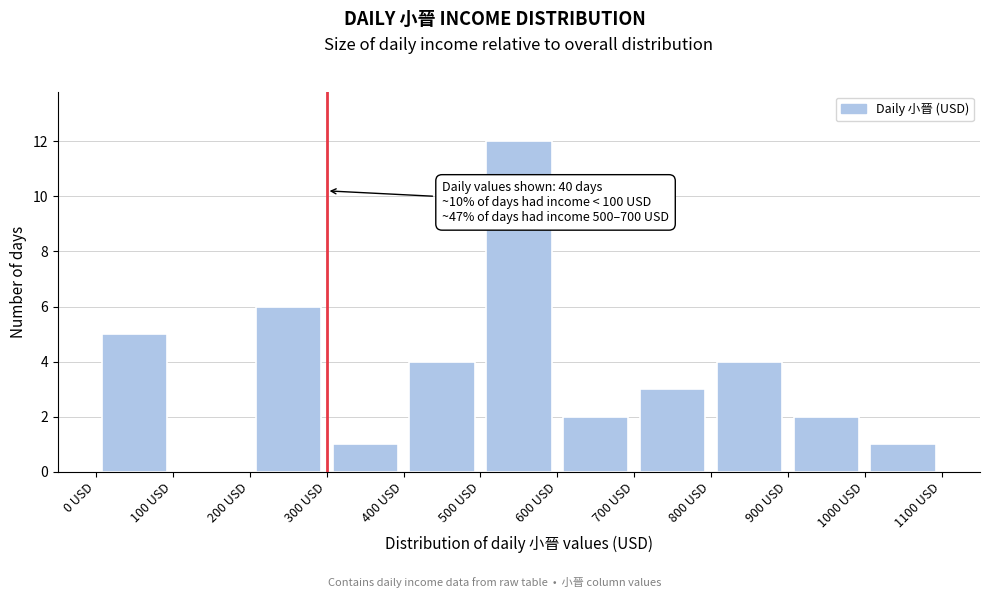

Which range on the x-axis has the tallest bar?

500 to 600